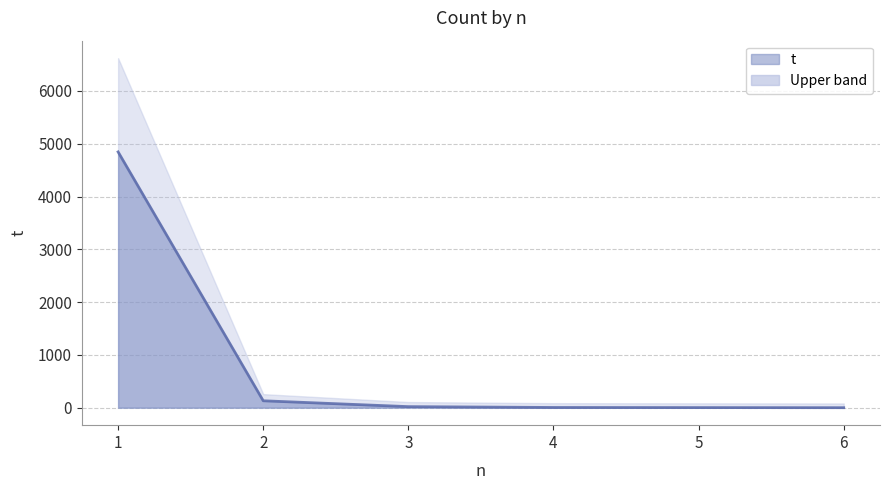

Where is the data nearest to the value 2422?

2